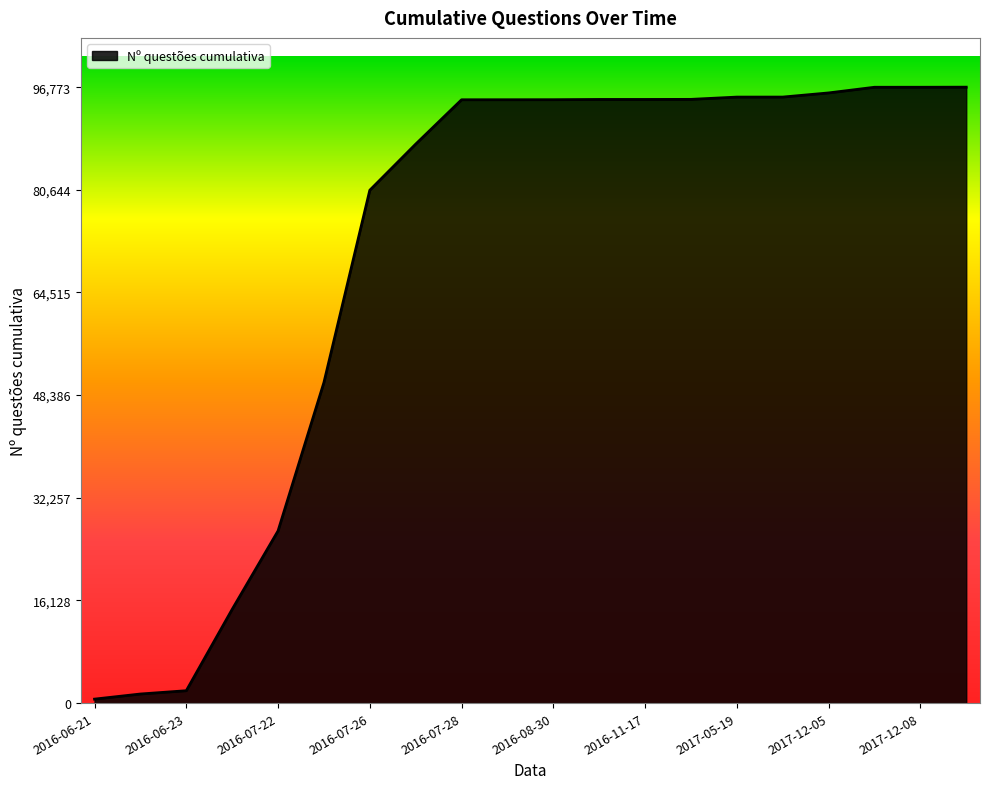

What is the difference between the maximum and minimum values?

96150